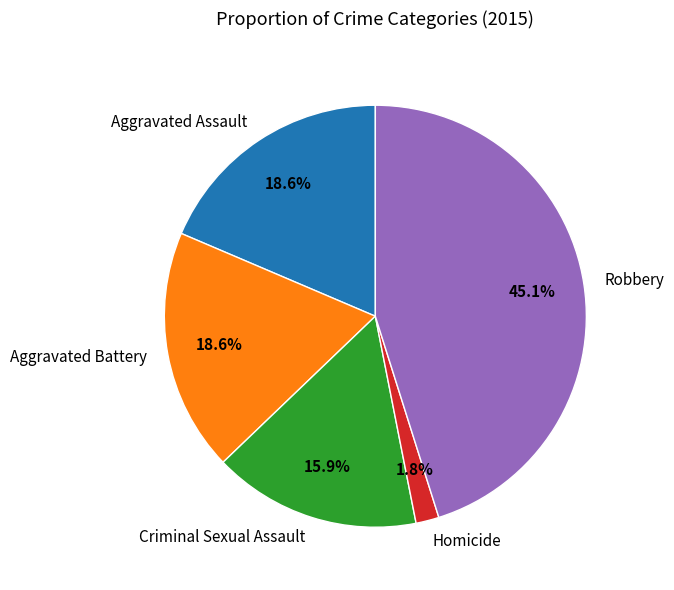

Which category has the biggest portion of the pie?

Robbery